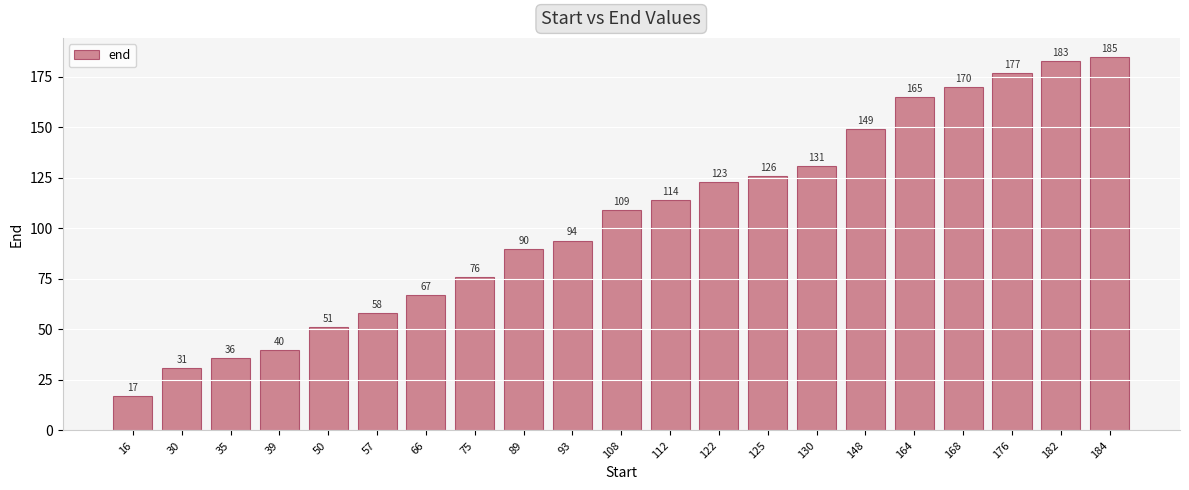

What is the average value?

104